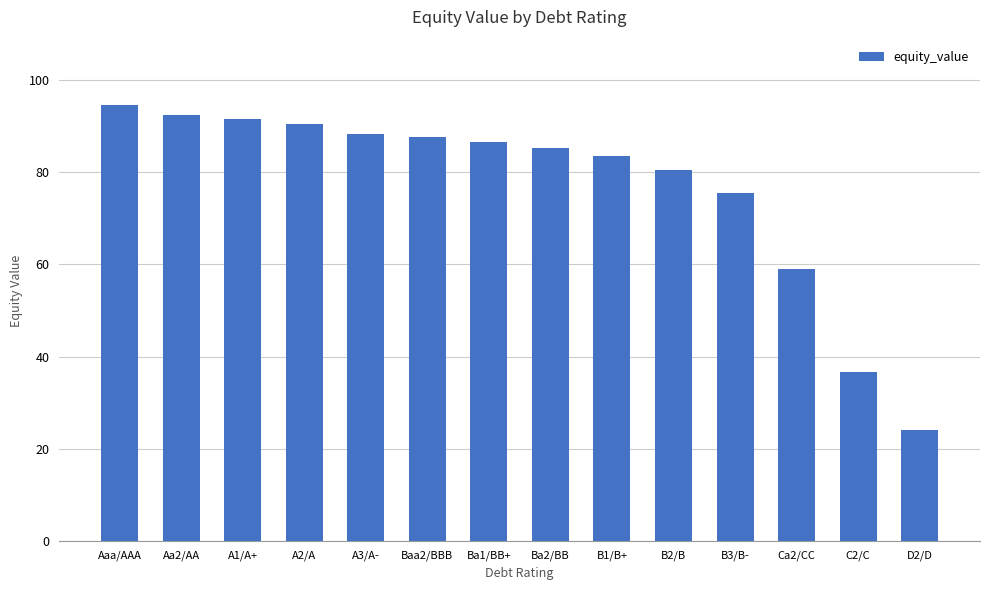

How many series are shown in this chart?

1